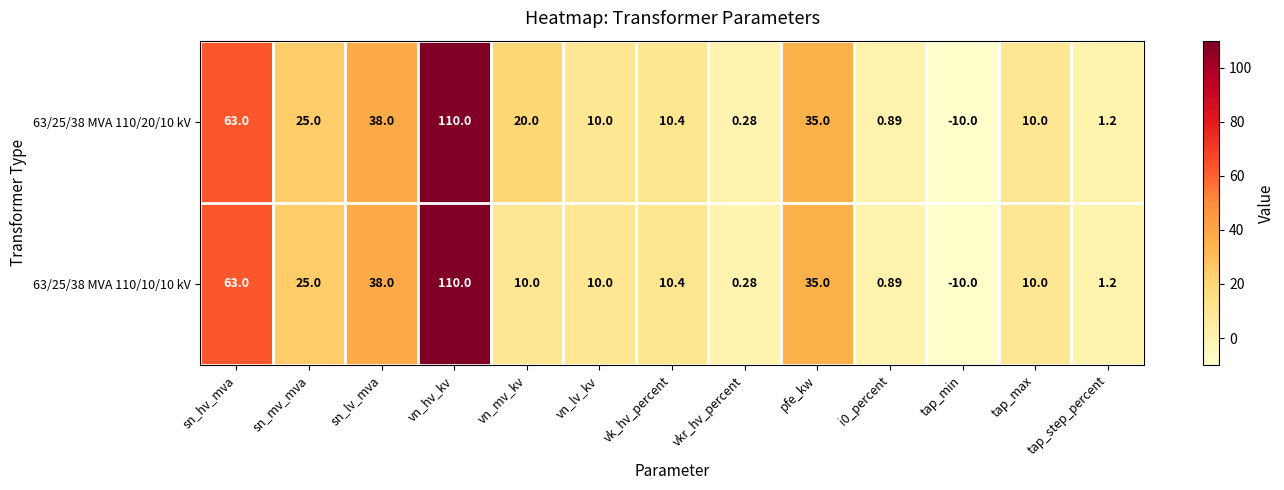

Which category has the highest value in the 63/25/38 MVA 110/20/10 kV series?

vn_hv_kv